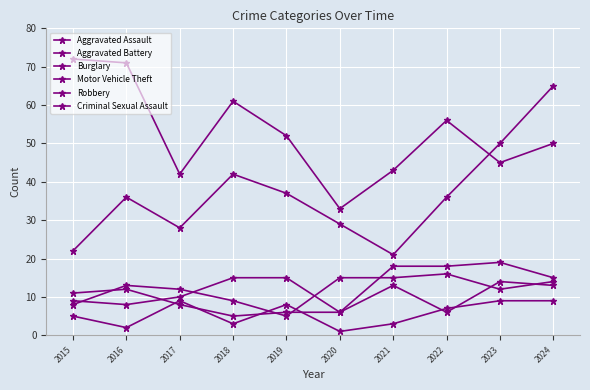

True or false: Criminal Sexual Assault has more than 1 points higher than both neighbors.

True